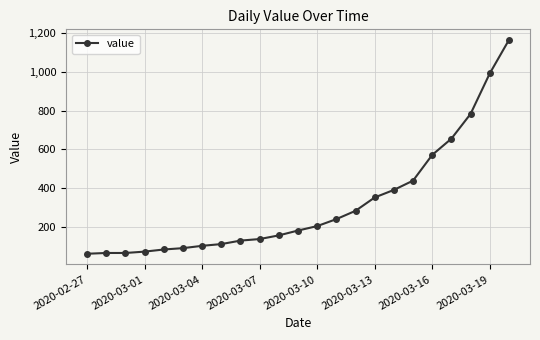

What is the sum of all values?

7332